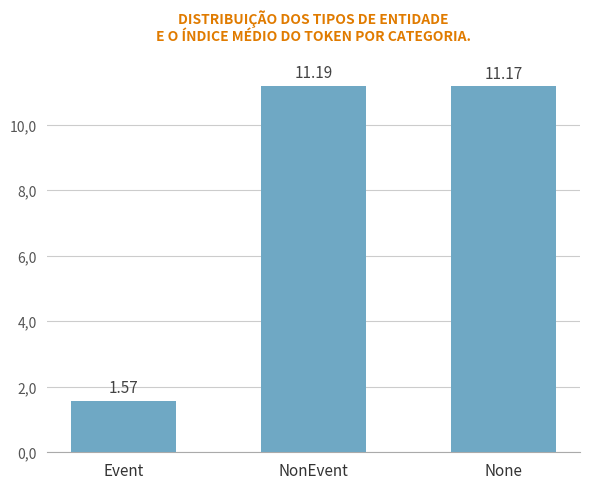

Which label corresponds to the smallest value in the chart?

Event